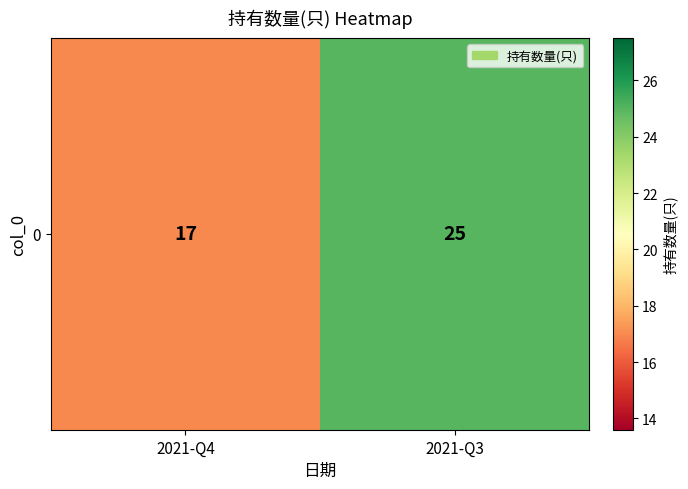

Is it true that the value at 2021-Q4 is 10?

False